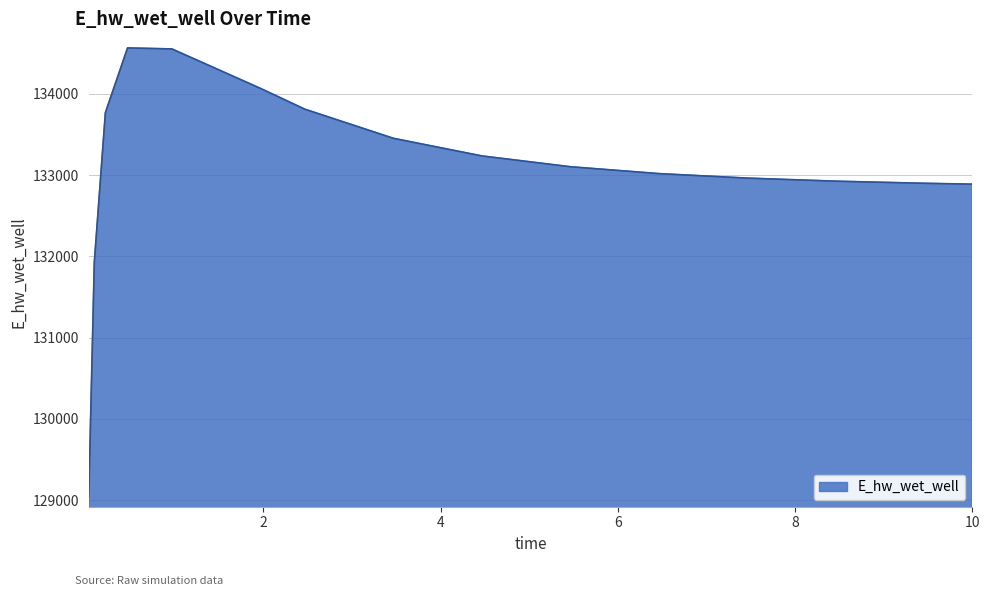

What is the minimum value shown in the chart?

129047.2